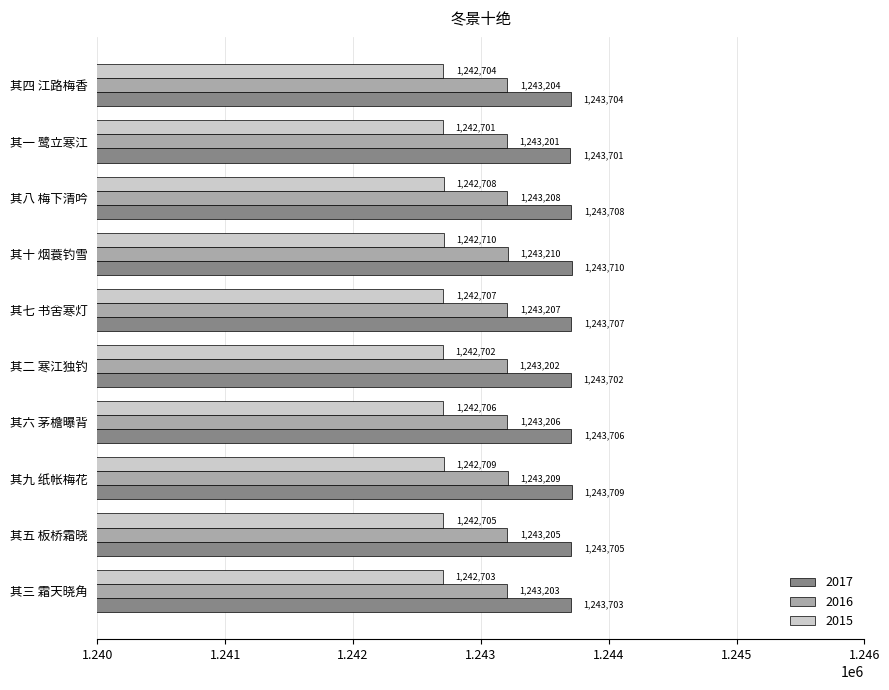

What is the sum of the 2017 values at 其九 纸帐梅花 and 其七 书舍寒灯?

2487416